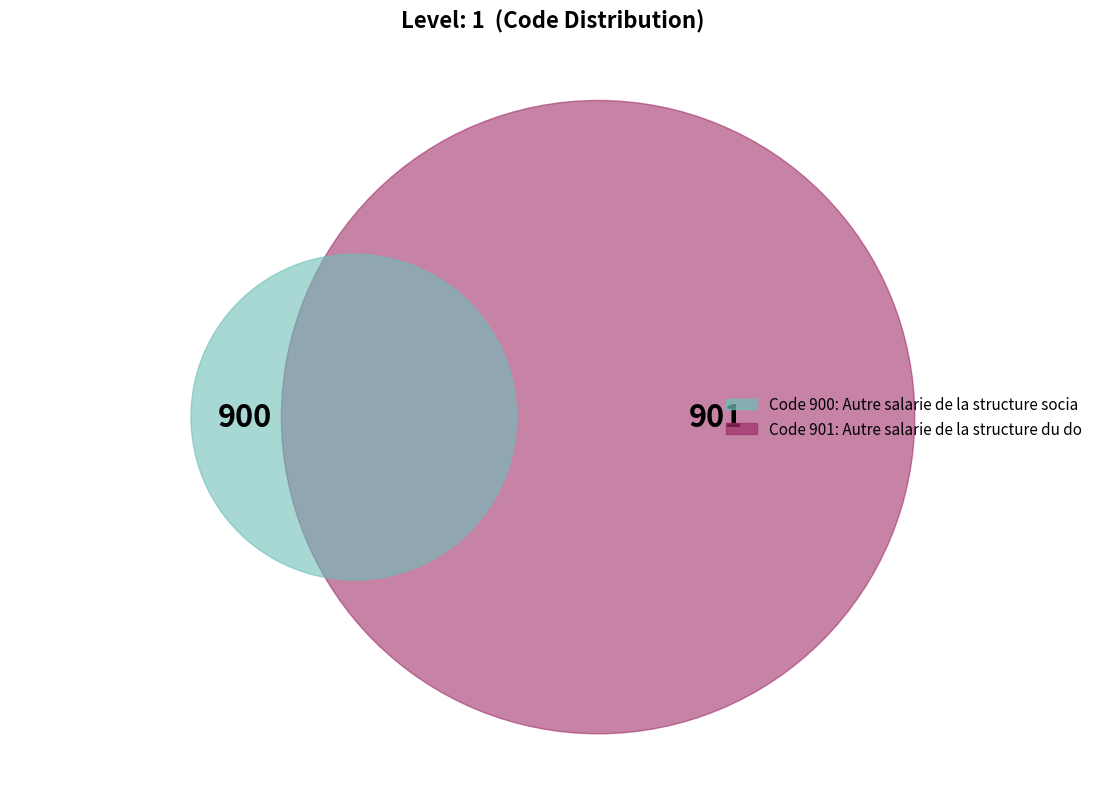

Between Autre salarie de la structure du domaine and Autre salarie de la structure sociale, which is larger?

Autre salarie de la structure du domaine